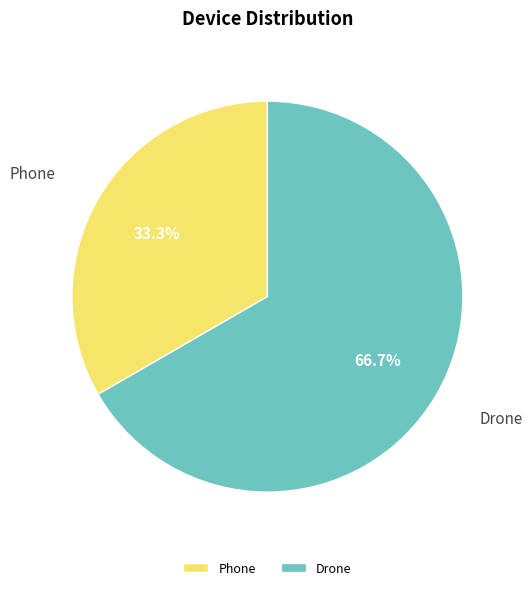

How many slices are in this pie chart?

2